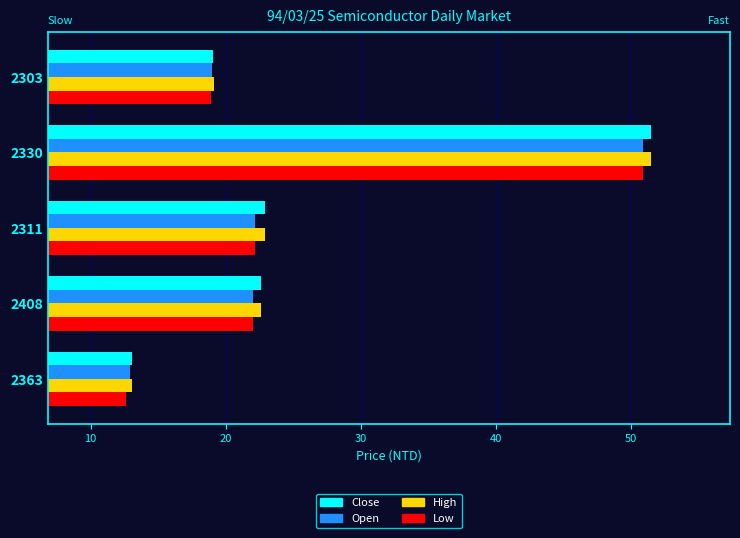

What are all the series names shown in the legend?

Close, Open, High, Low